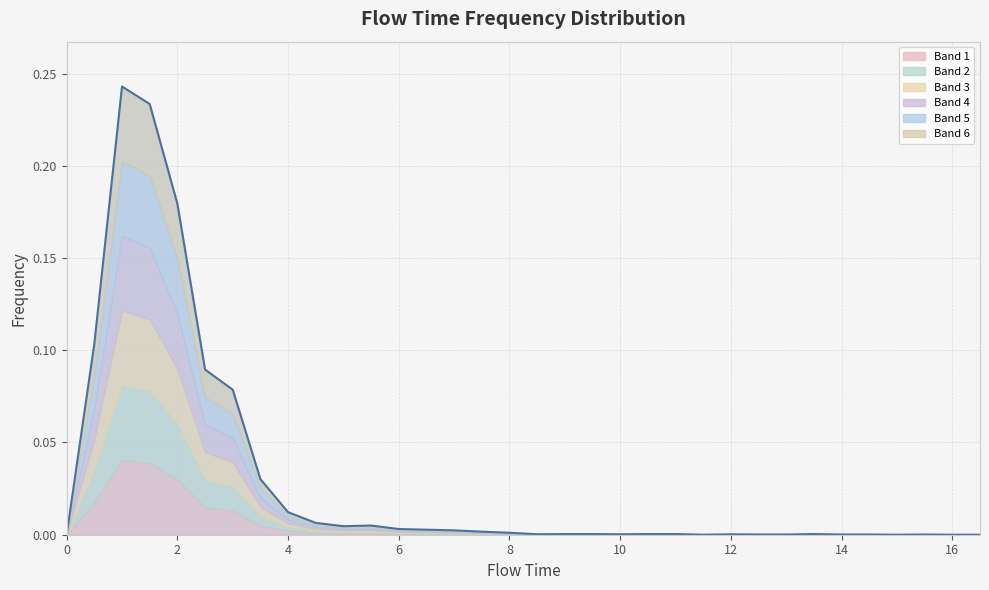

The value at 6.5 is 0.0. True or false?

False